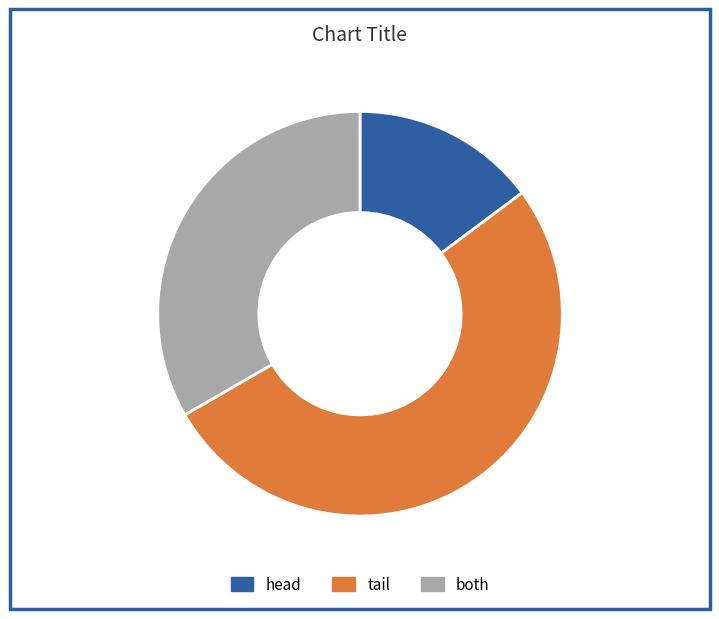

Is it true that tail is 52% of the pie?

True